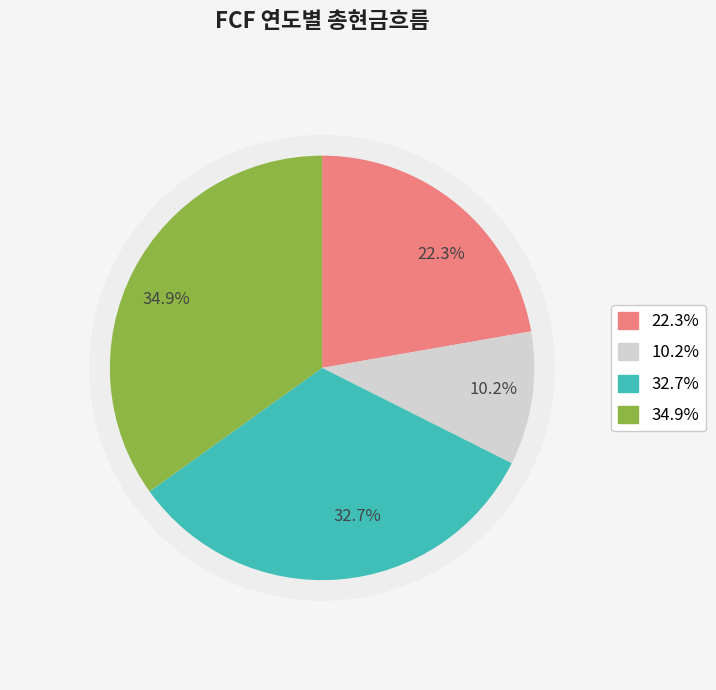

How many segments does this pie chart have?

4